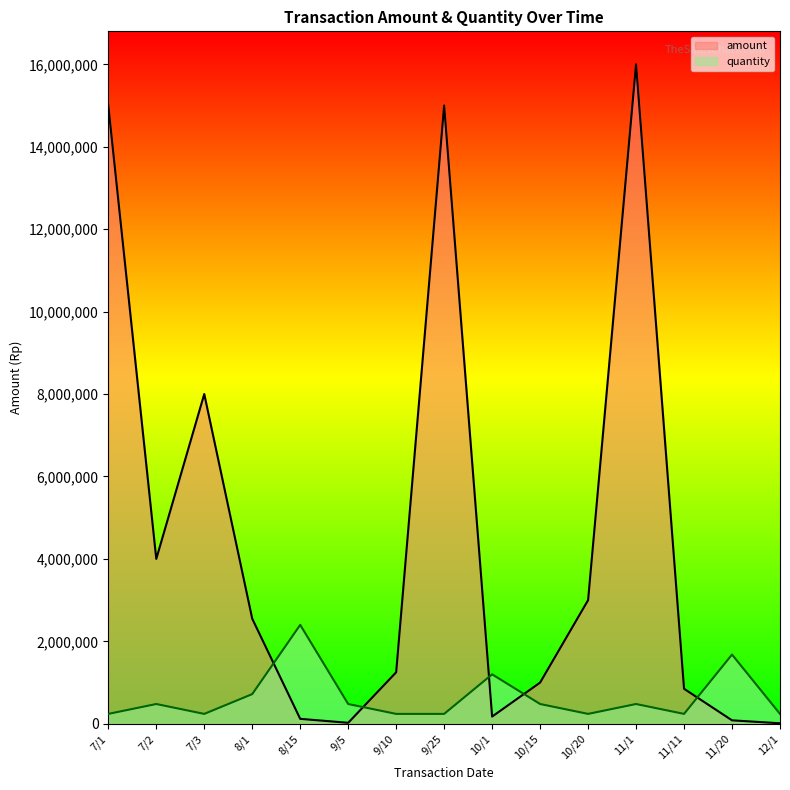

True or false: quantity has a value of 1122610 at 8/1.

False